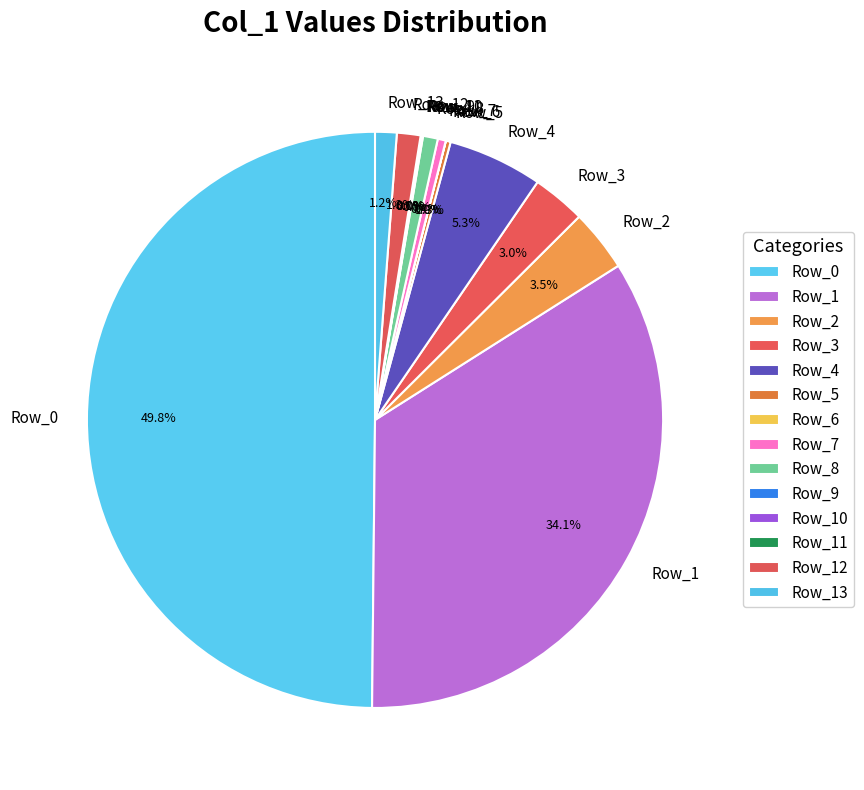

What is the ratio of the value at Row_3 to the value at Row_12?

2.3